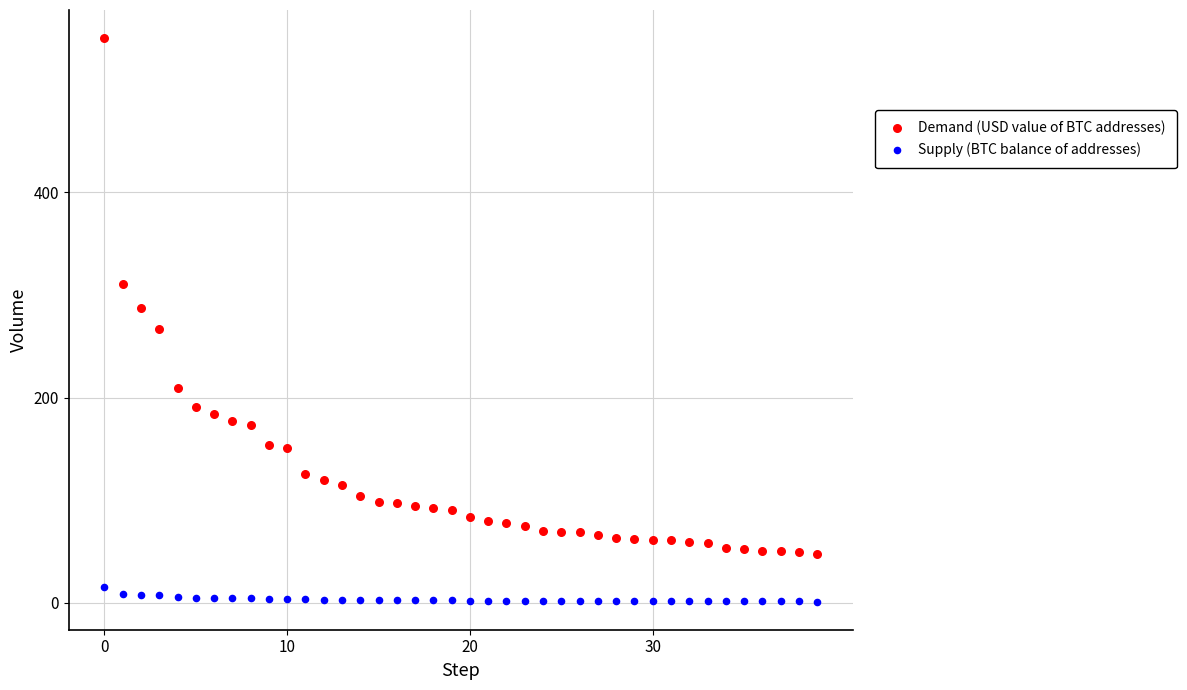

What are all the series names shown in the legend?

Demand (USD value of BTC addresses), Supply (BTC balance of addresses)